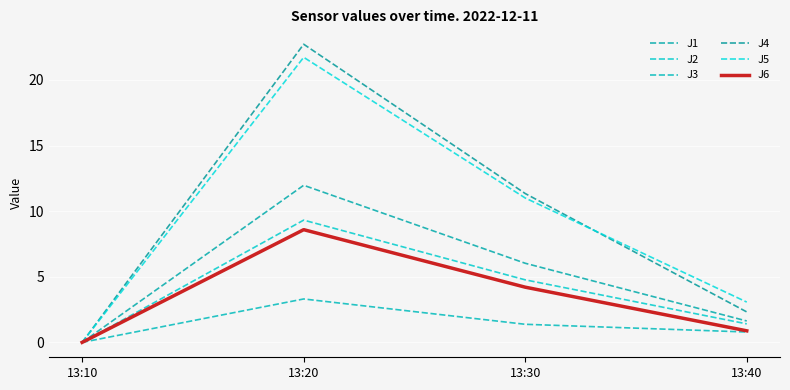

At which category does J5 reach its first local peak?

13:20